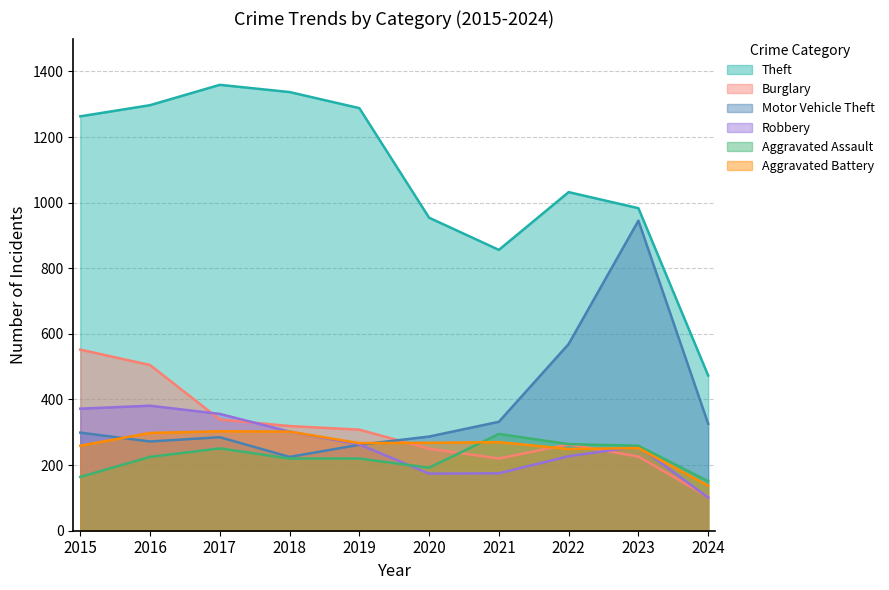

True or false: Theft and Aggravated Battery cross at least once.

False